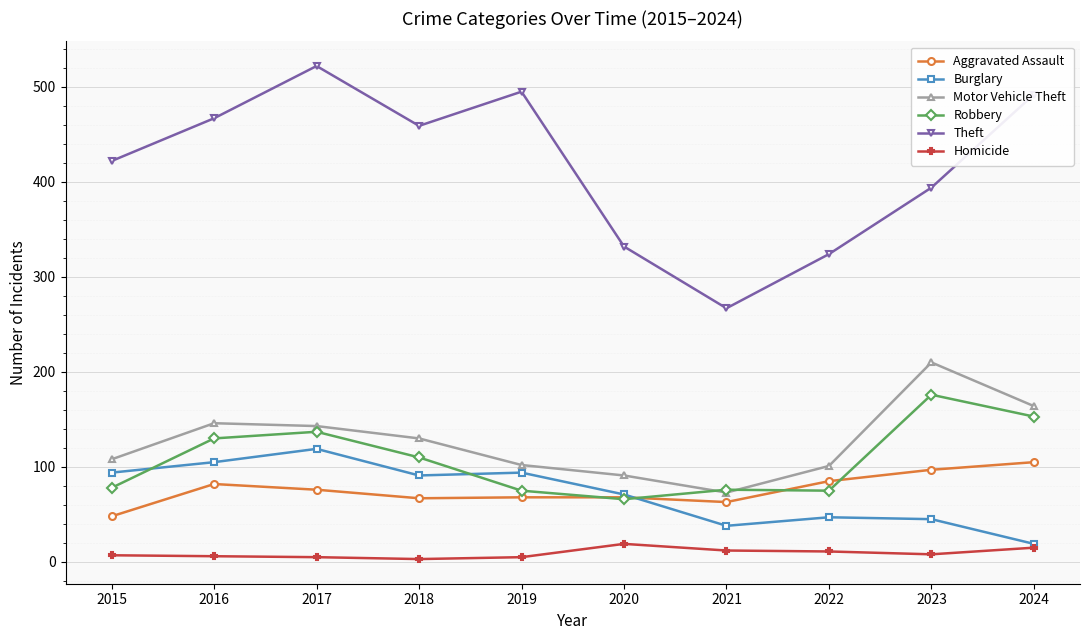

Read the Burglary value at 2016, to the nearest 5.

105